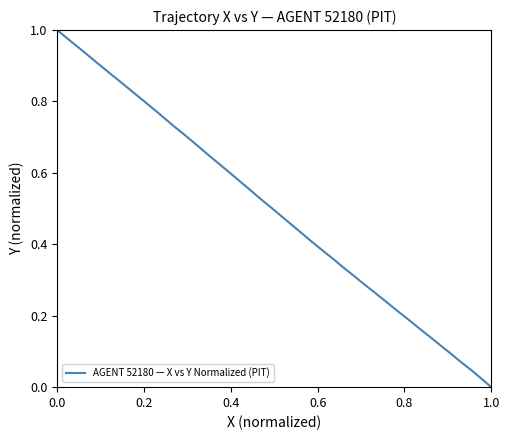

True or false: there are more than 1 points higher than both neighbors.

False